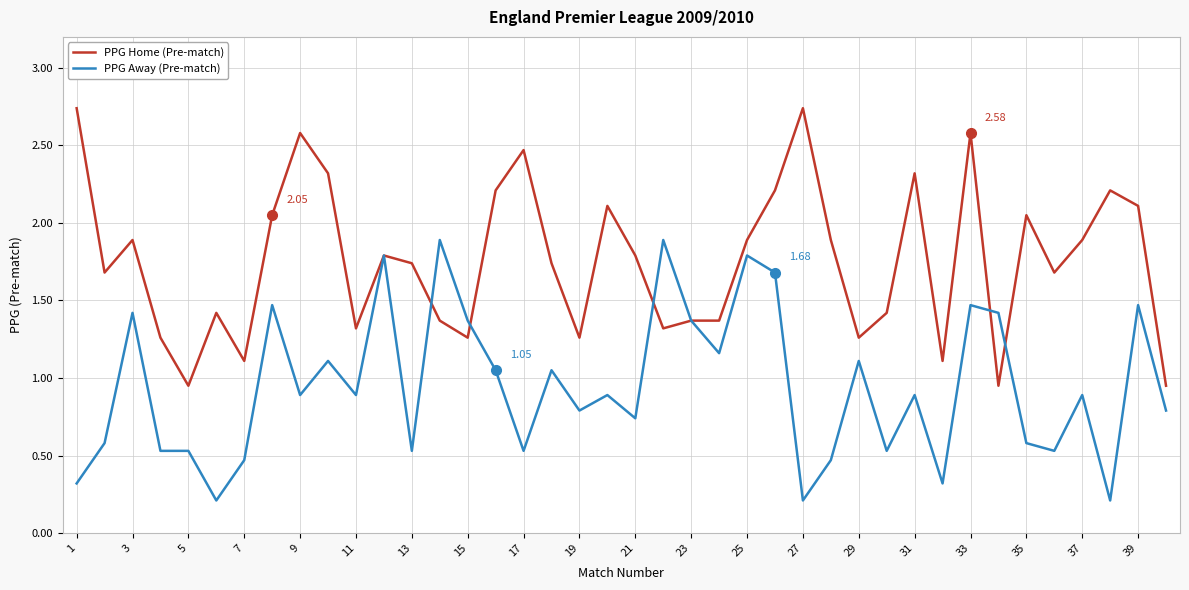

List the series in order of their peak value, lowest first.

PPG Away (Pre-match), PPG Home (Pre-match)